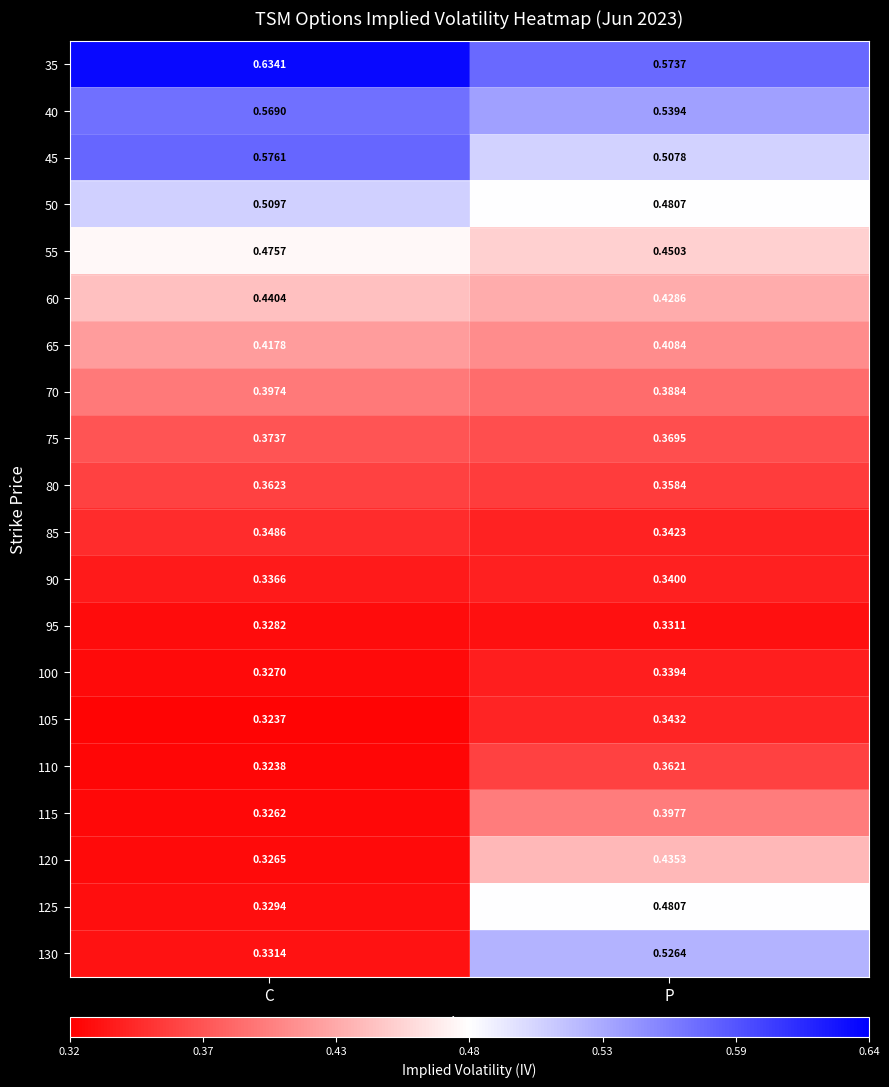

Is the value of 85 at P greater than the value of 125 at P?

No